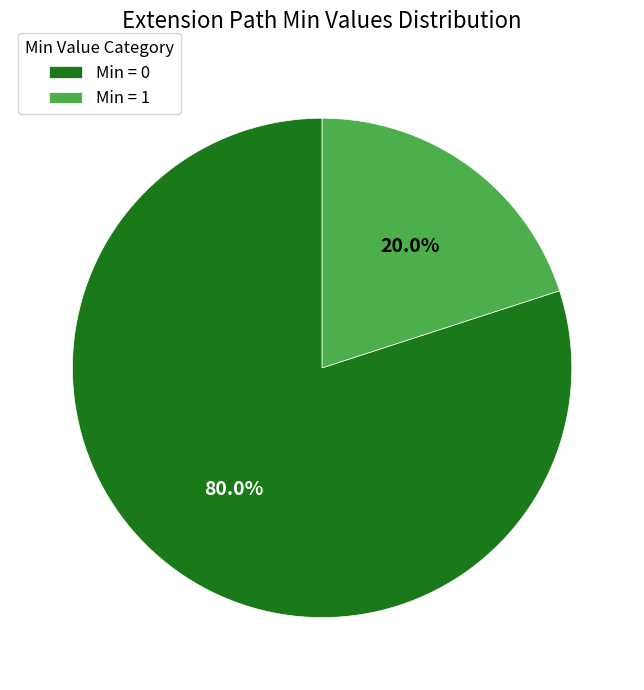

Is the sum of Min = 0 and Min = 1 greater than half?

Yes